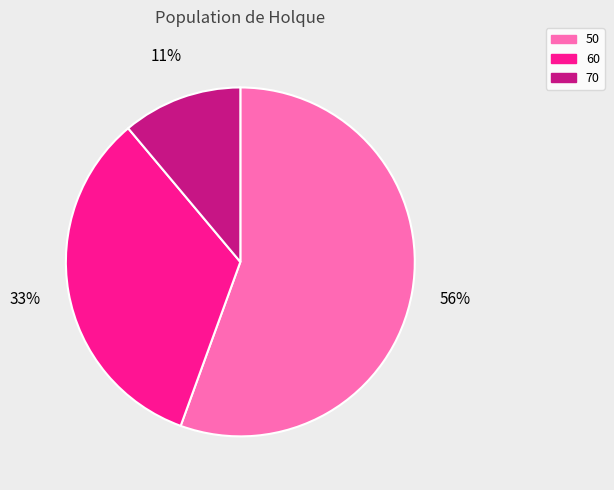

Is it true that 50 is 64% of the pie?

False